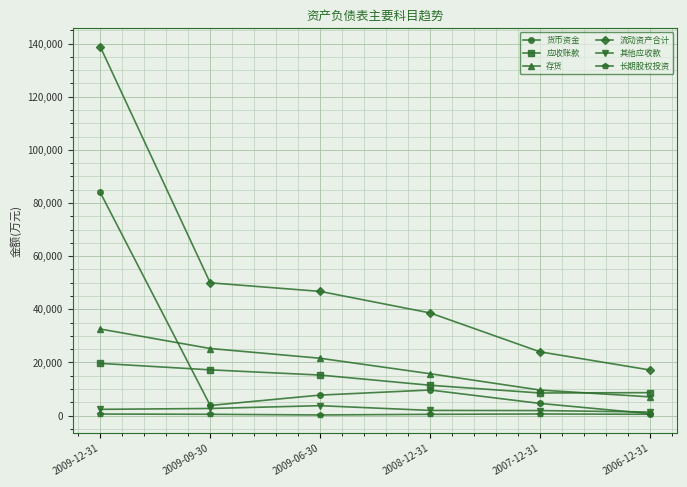

True or false: 流动资产合计 and 其他应收款 intersect in this chart.

False